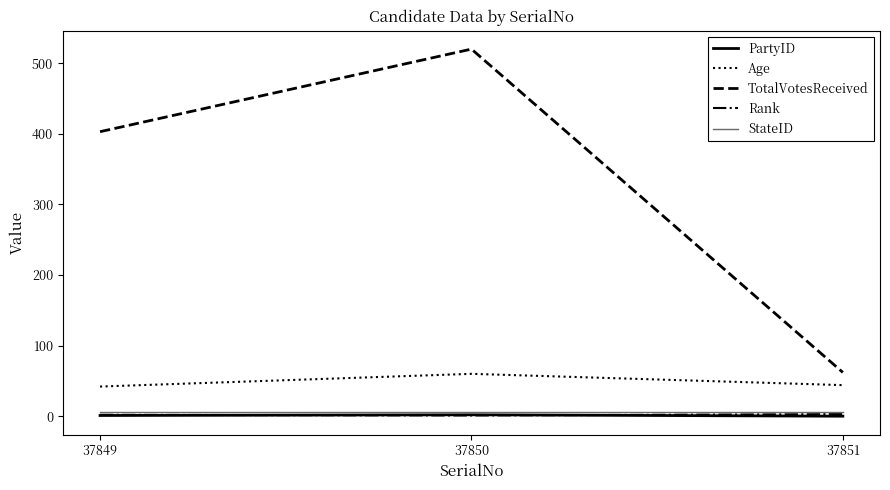

Does the chart display data point markers on the line(s)?

No